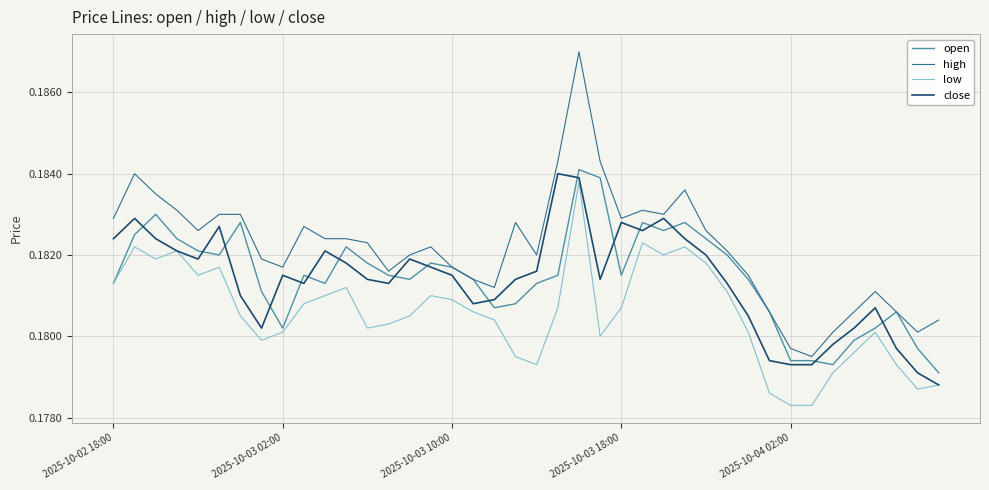

Which series has the largest total across all categories?

high